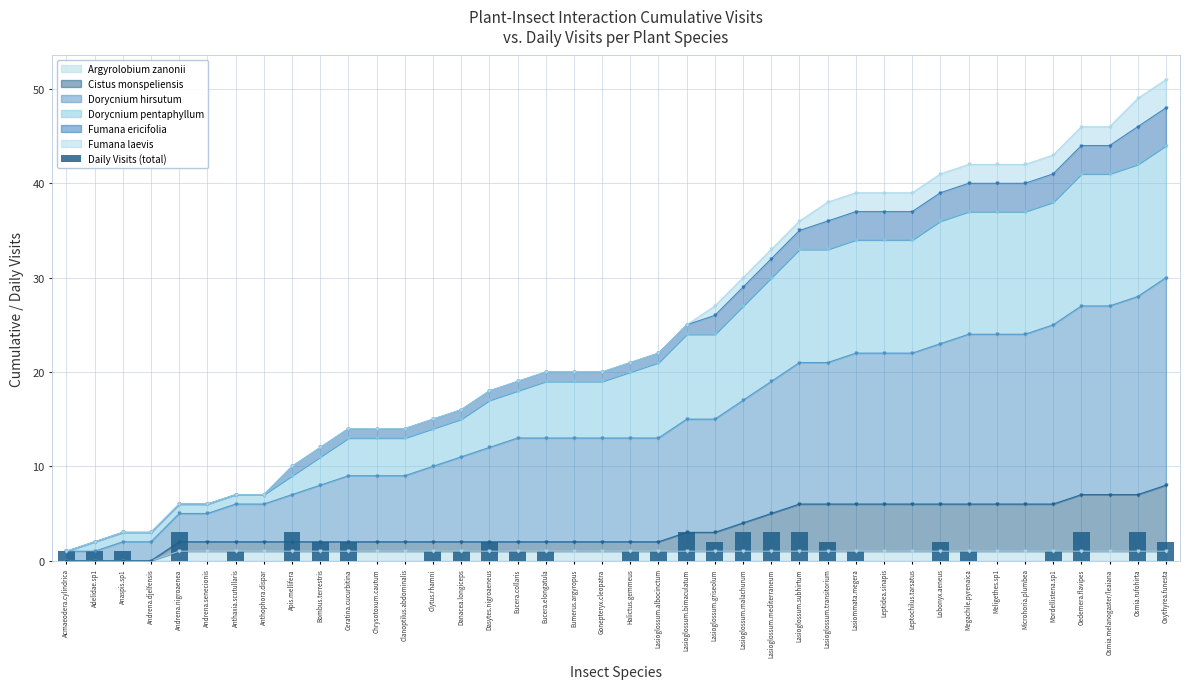

Rank the categories by value from lowest to highest.

Andrena.djelfensis, Andrena.senecionis, Anthophora.dispar, Chrysotoxum.cautum, Clanoptilus.abdominalis, Eumerus.argyropus, Gonepteryx.cleopatra, Leptidea.sinapis, Leptochilus.tarsatus, Meligethes.sp1, Microhoria.plumbea, Osmia.melanogaster/leaiana, Acmaeodera.cylindrica, Adelidae.sp1, Anaspis.sp1, Anthaxia.scutullaris, Clytus.rhamni, Danacea.longiceps, Eucera.collaris, Eucera.elongatula, Halictus.gemmeus, Lasioglossum.albocinctum, Lasiommata.megera, Megachile.pyrenaica, Mordellistena.sp1, Bombus.terrestris, Ceratina.cucurbitina, Dasytes.nigroaeneus, Lasioglossum.griseolum, Lasioglossum.transitorium, Lobonyx.aeneus, Oxythyrea.funesta, Andrena.nigroaenea, Apis.mellifera, Lasioglossum.bimaculatum, Lasioglossum.malachurum, Lasioglossum.mediterraneum, Lasioglossum.subhirtum, Oedemera.flavipes, Osmia.rufohirta